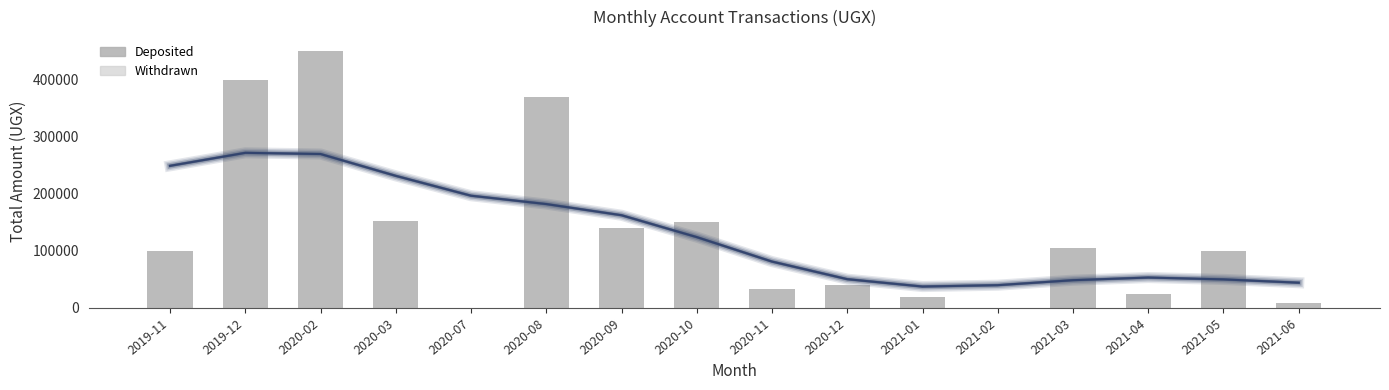

What is the difference between the highest and lowest values at 2021-03?

105000